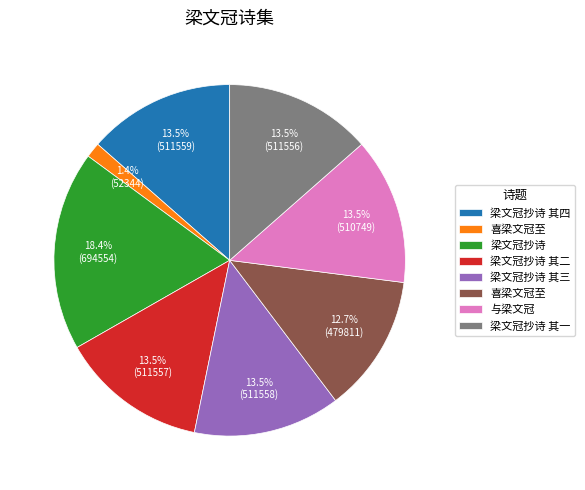

Is there any slice that represents more than half of the pie?

No